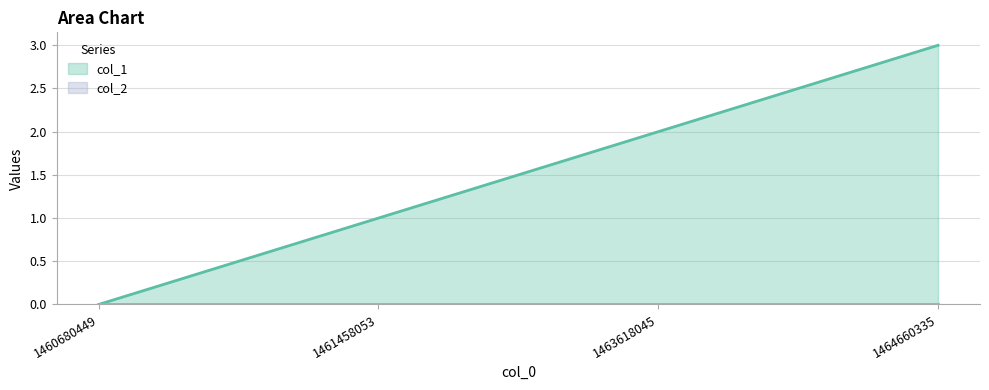

How many data points does each series have?

4